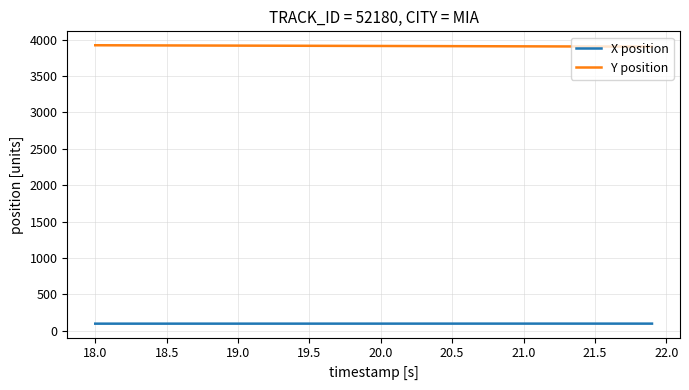

At how many categories does at least one series exceed 2121?

40